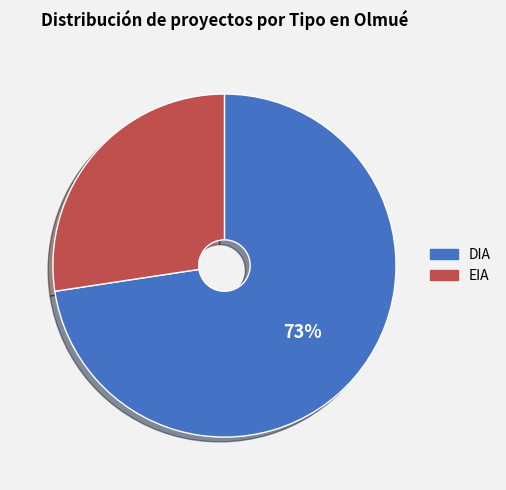

Is the sum of DIA and EIA greater than half?

Yes